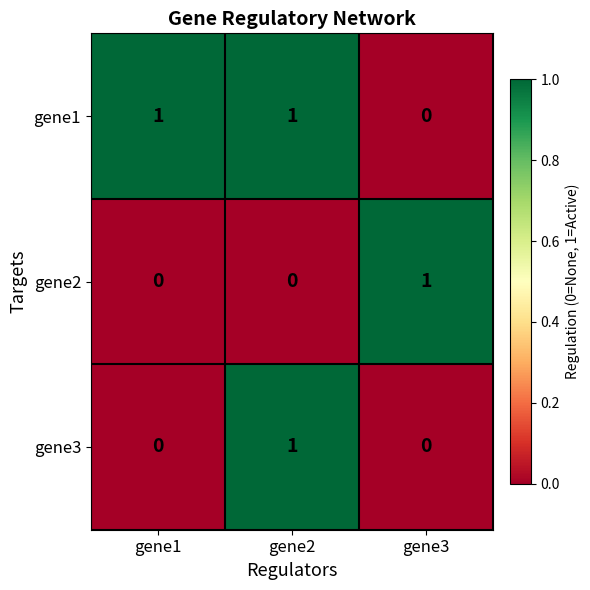

How many gene1 values are between 0 and 1?

3